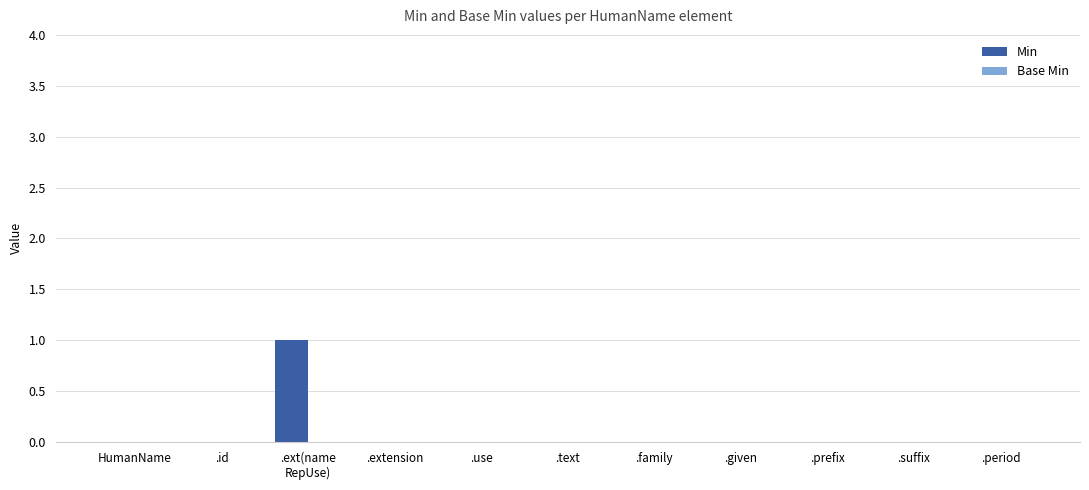

True or false: the data shows 0 at .use.

True